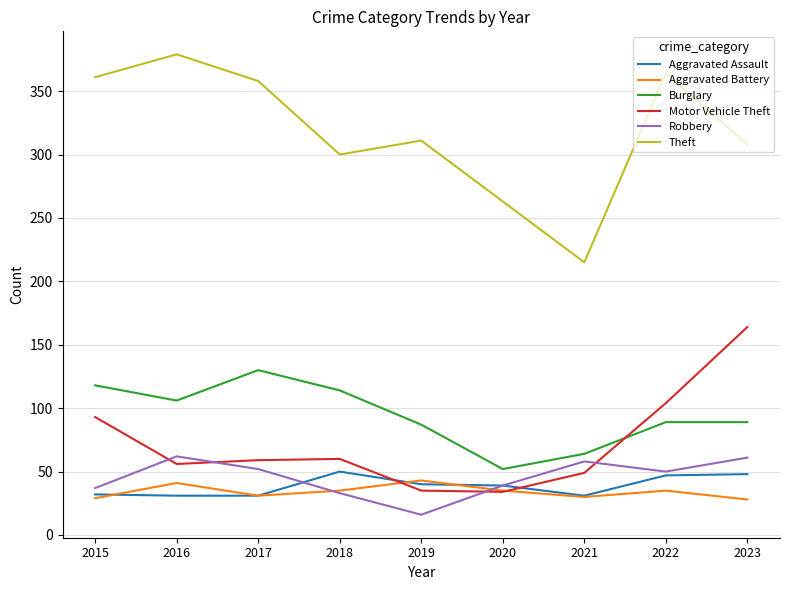

What is the sum of all Burglary values?

849